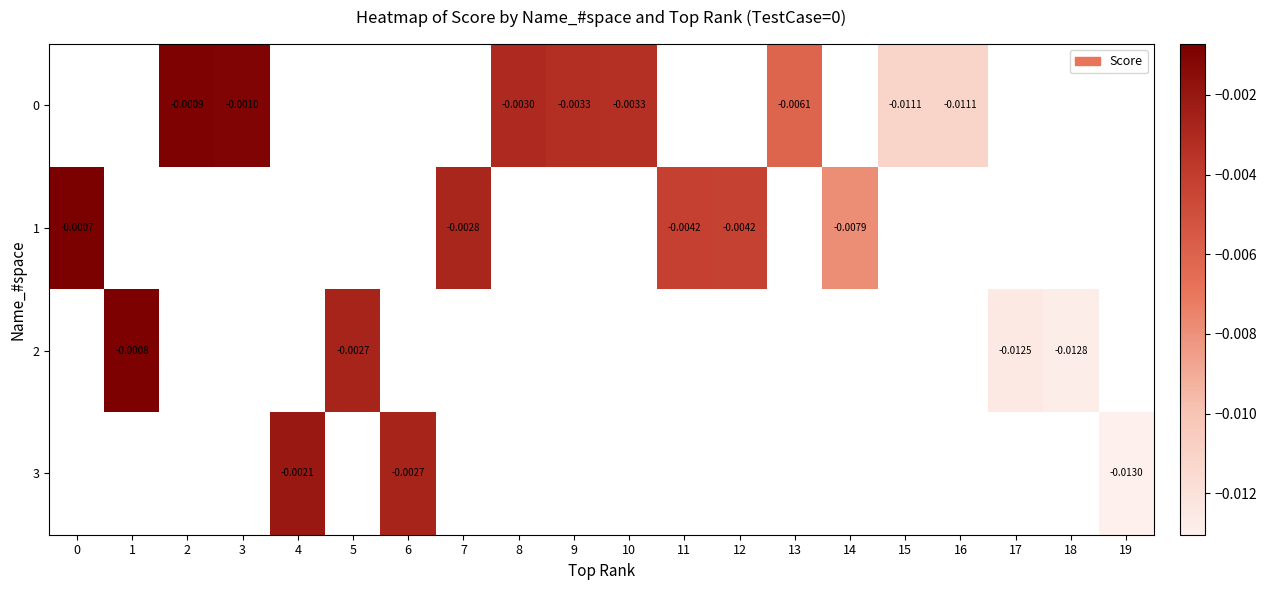

How many distinct data groups are displayed?

4